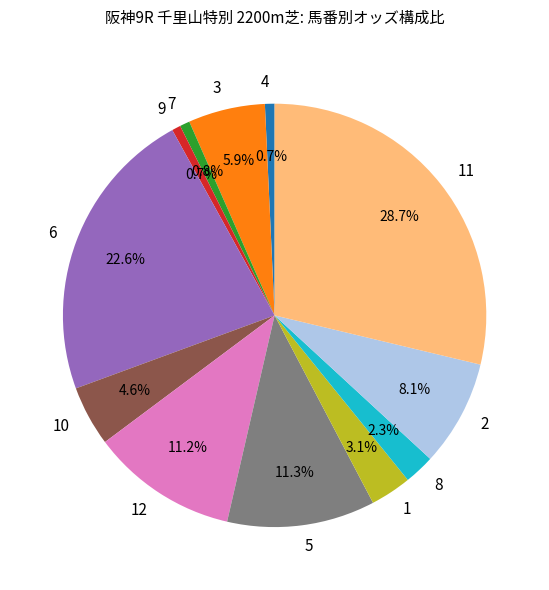

Does 7 represent more than half of the total?

No